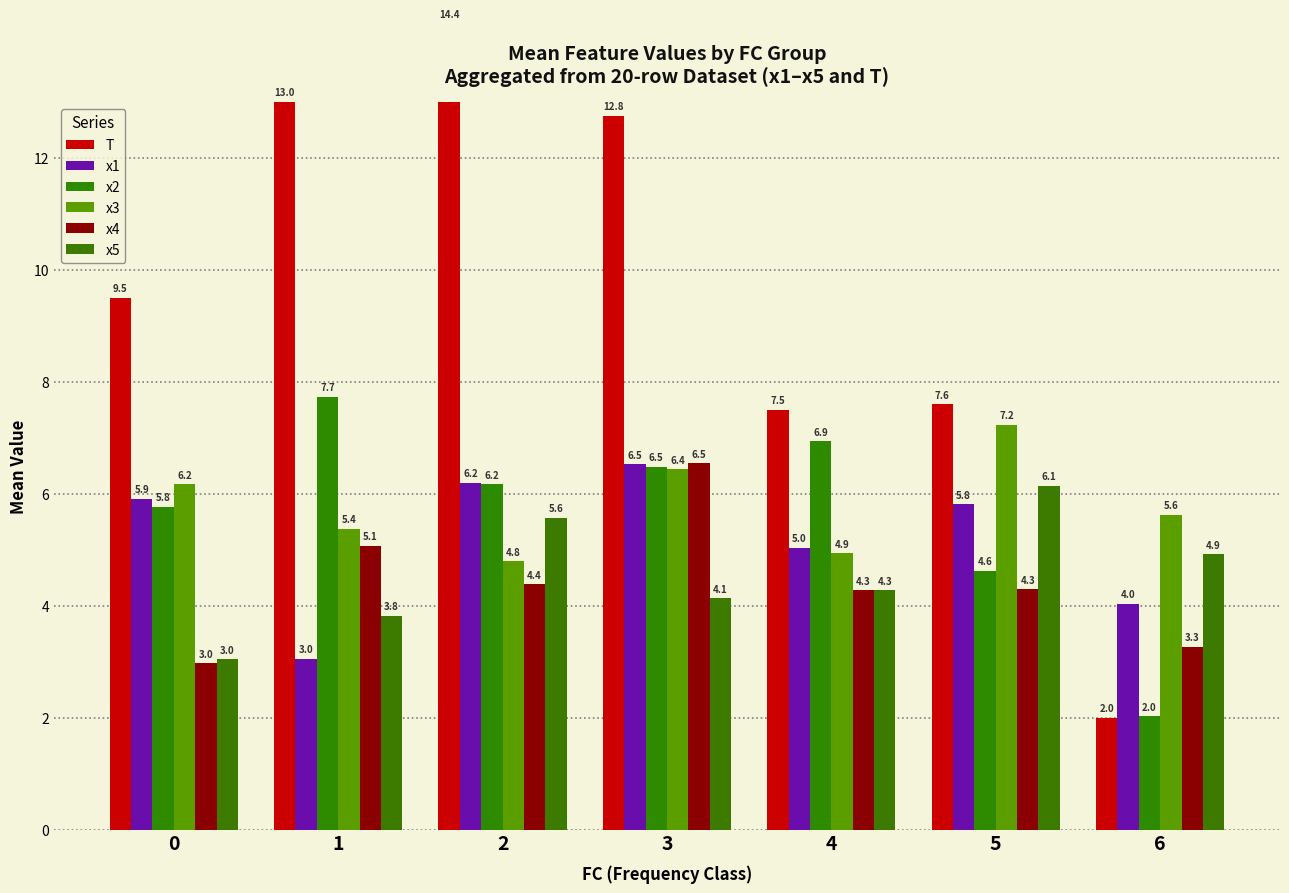

Between 4 and 5, which series saw the biggest shift?

x2